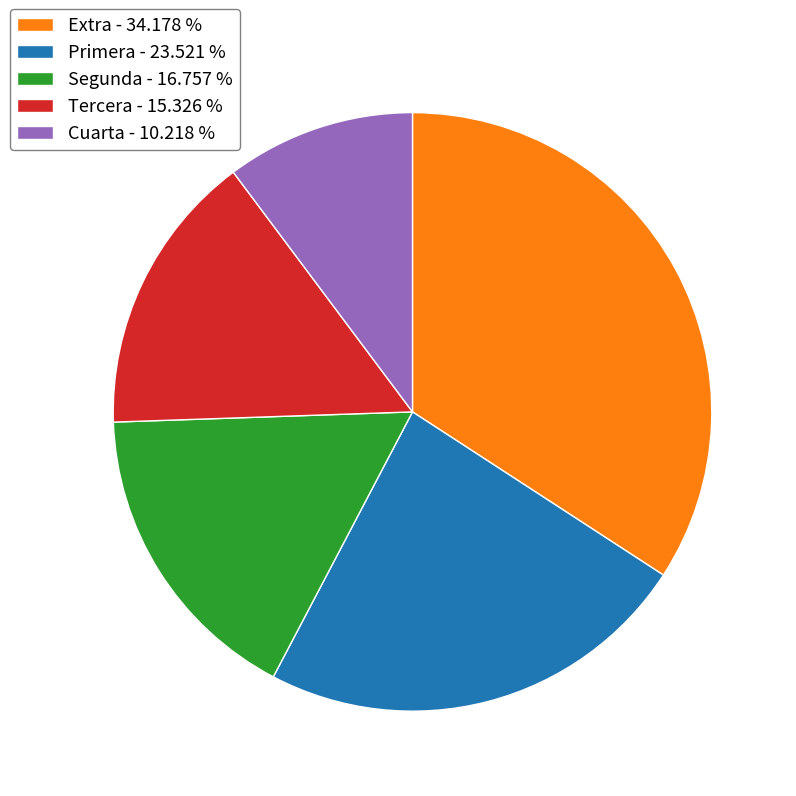

Which has a higher value, Cuarta or Extra?

Extra